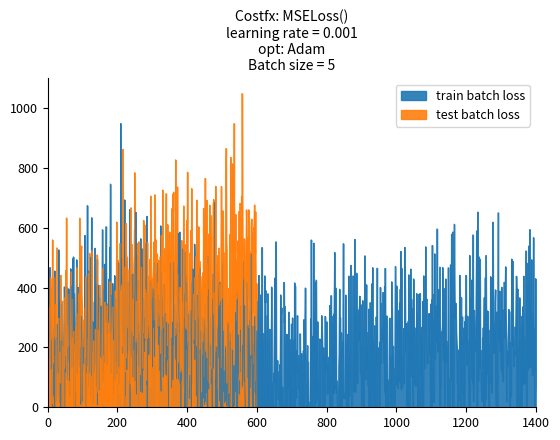

What is the highest value of the train batch loss series?

950.0